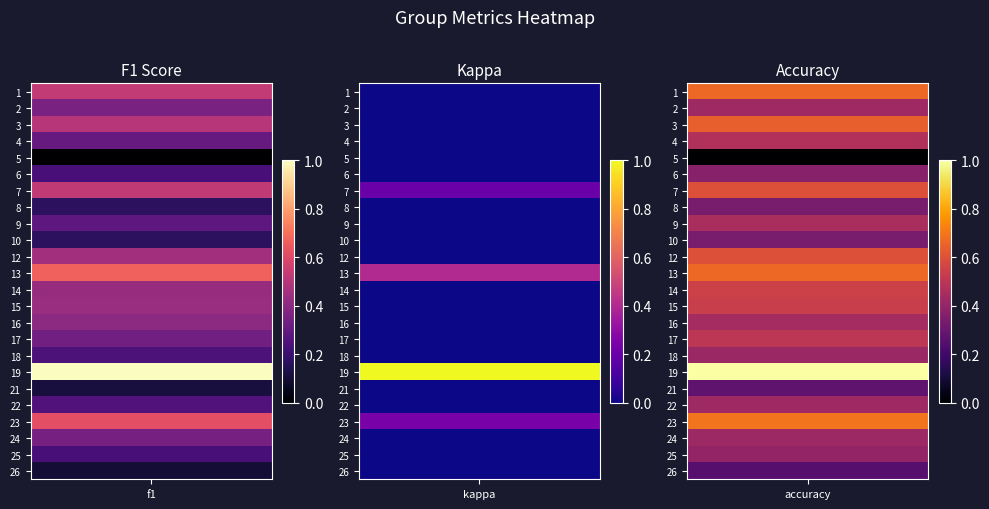

List the labels in order of 8 value, smallest first.

kappa, f1, accuracy